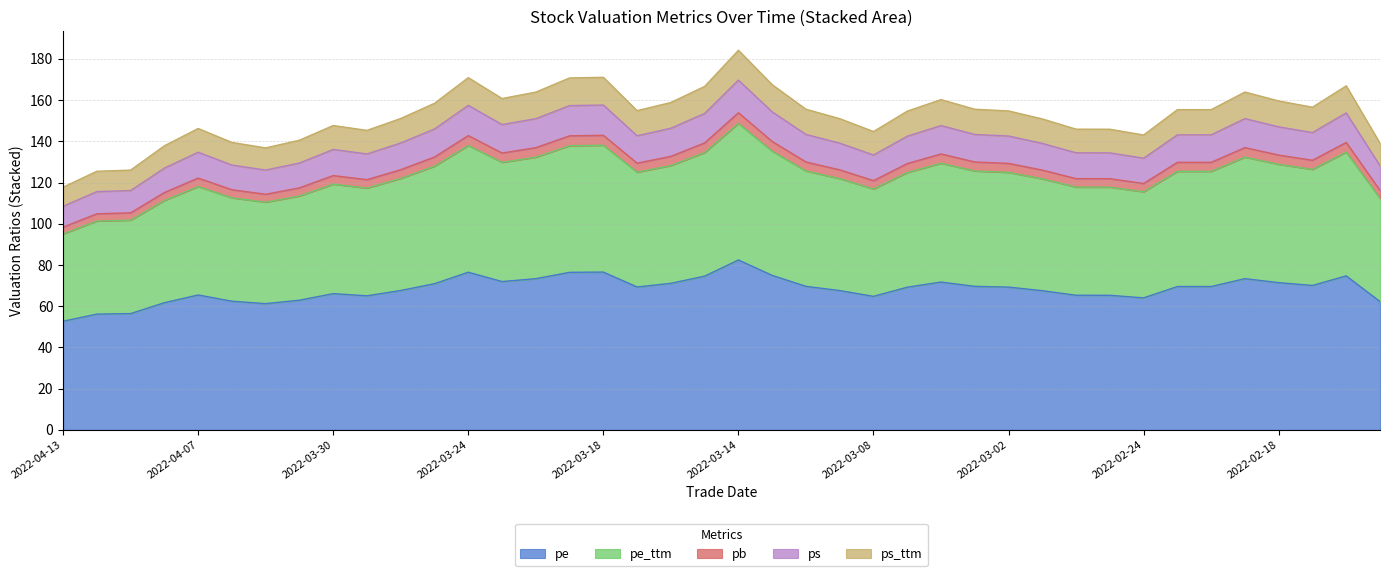

Which category has the highest value in the pe series?

2022-03-14